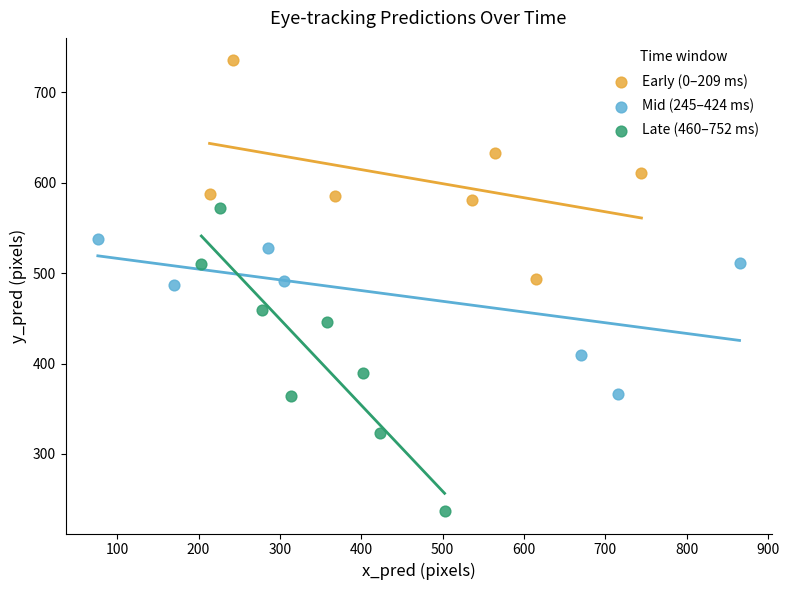

Which series has the widest spread of Y values?

Late (460–752 ms)